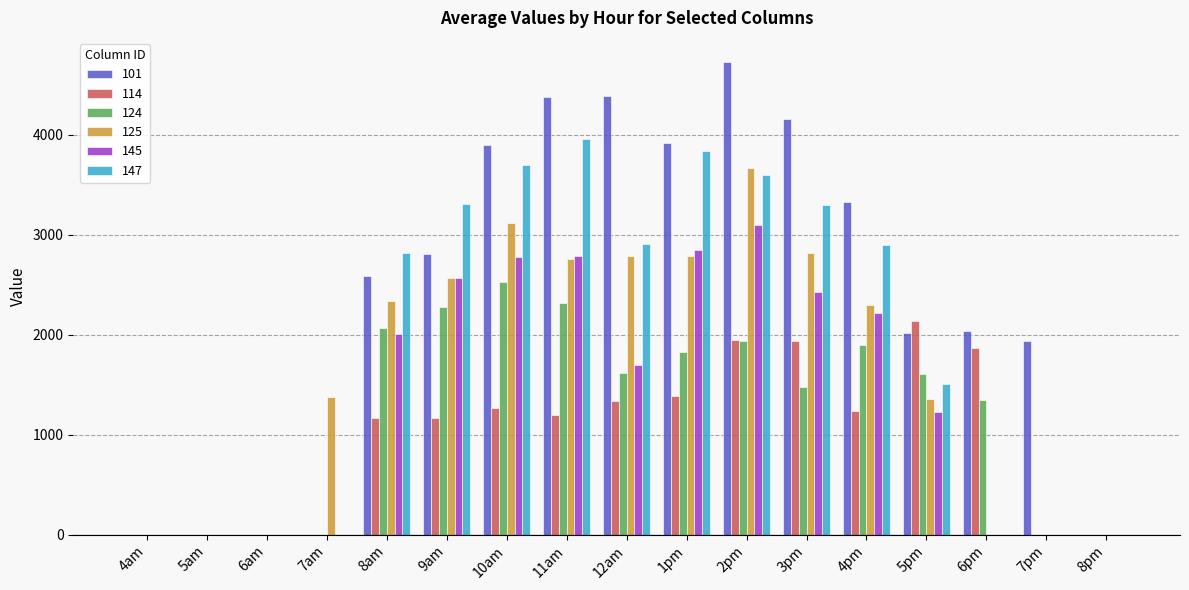

What is the sum of all 114 values?

16641.4